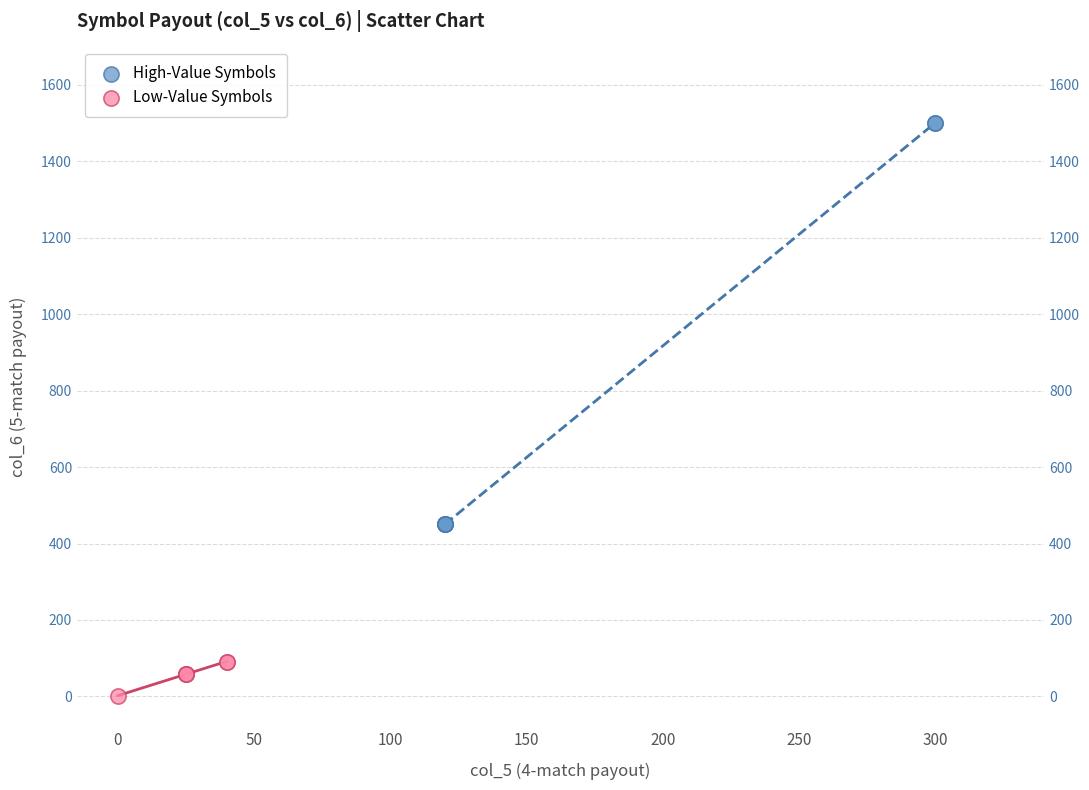

What are all the series names shown in the legend?

High-Value Symbols, Low-Value Symbols